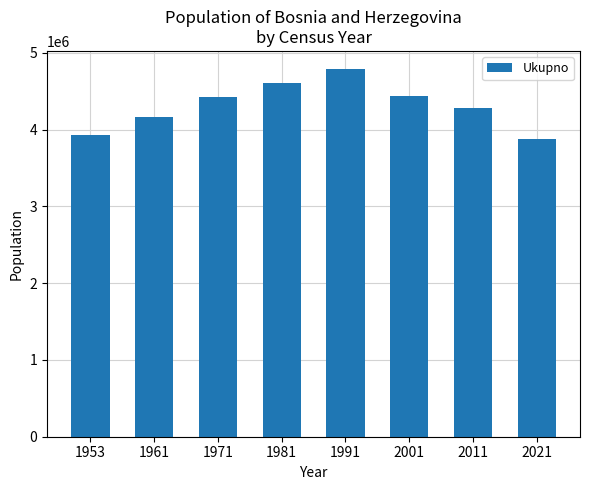

Read the value at 1971, to the nearest 100.

4426200